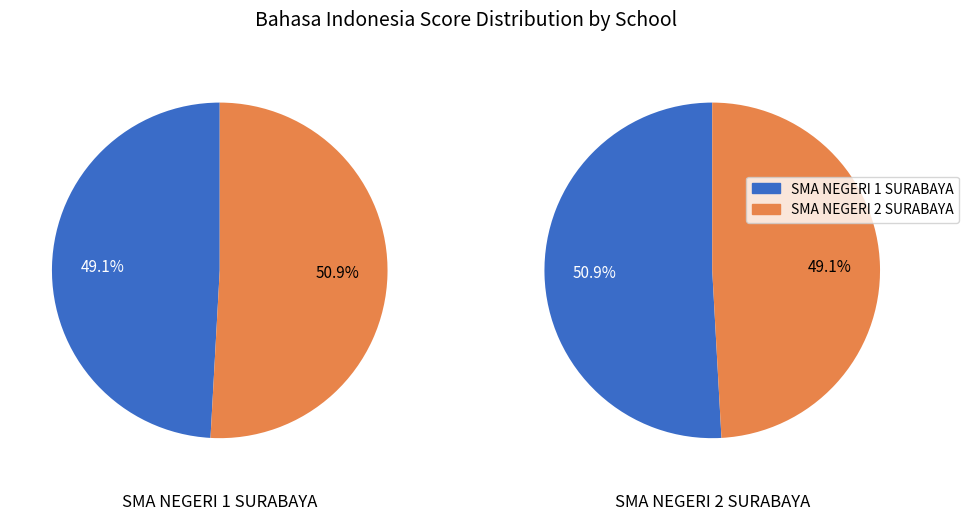

Is it true that SMA NEGERI 1 SURABAYA is 39% of the pie?

False